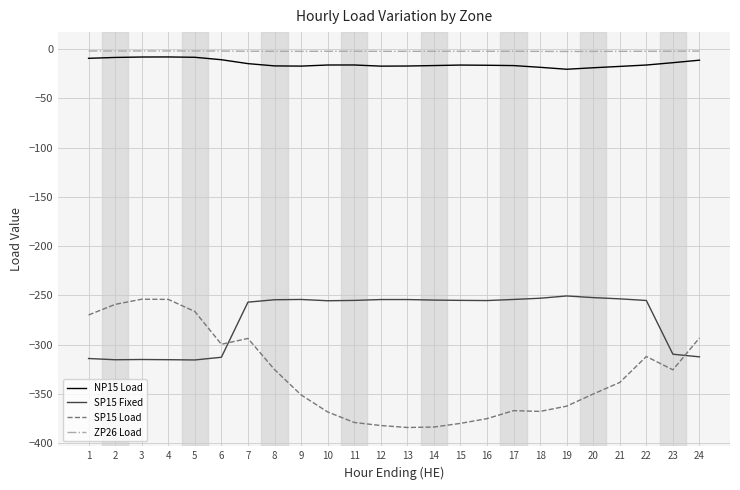

What is the total value across all series at 7?

-567.5